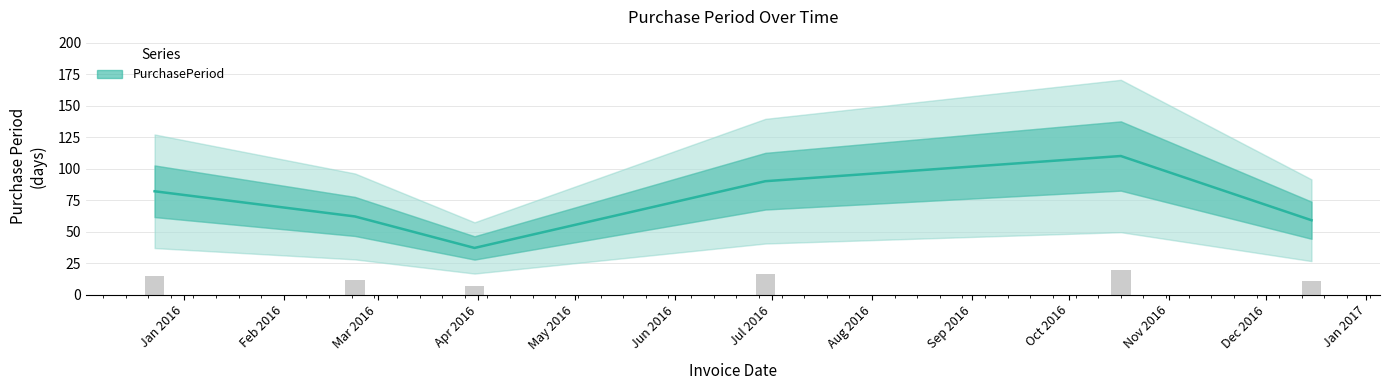

Rank the categories by value from lowest to highest.

2016-03-31, 2016-12-15, 2016-02-23, 2015-12-23, 2016-06-29, 2016-10-17